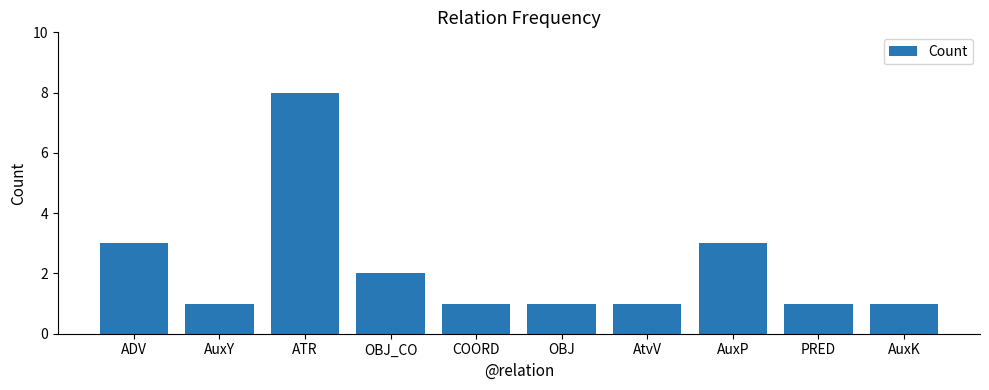

What is the greatest value displayed?

8